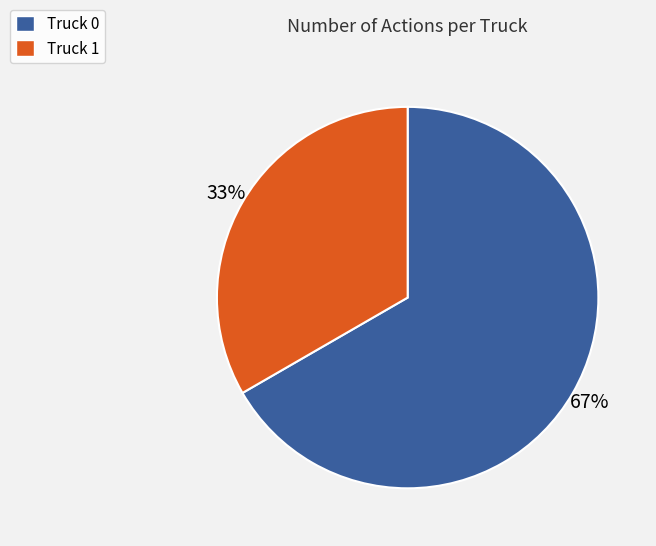

Do Truck 0 and Truck 1 together represent more than half of the pie?

Yes